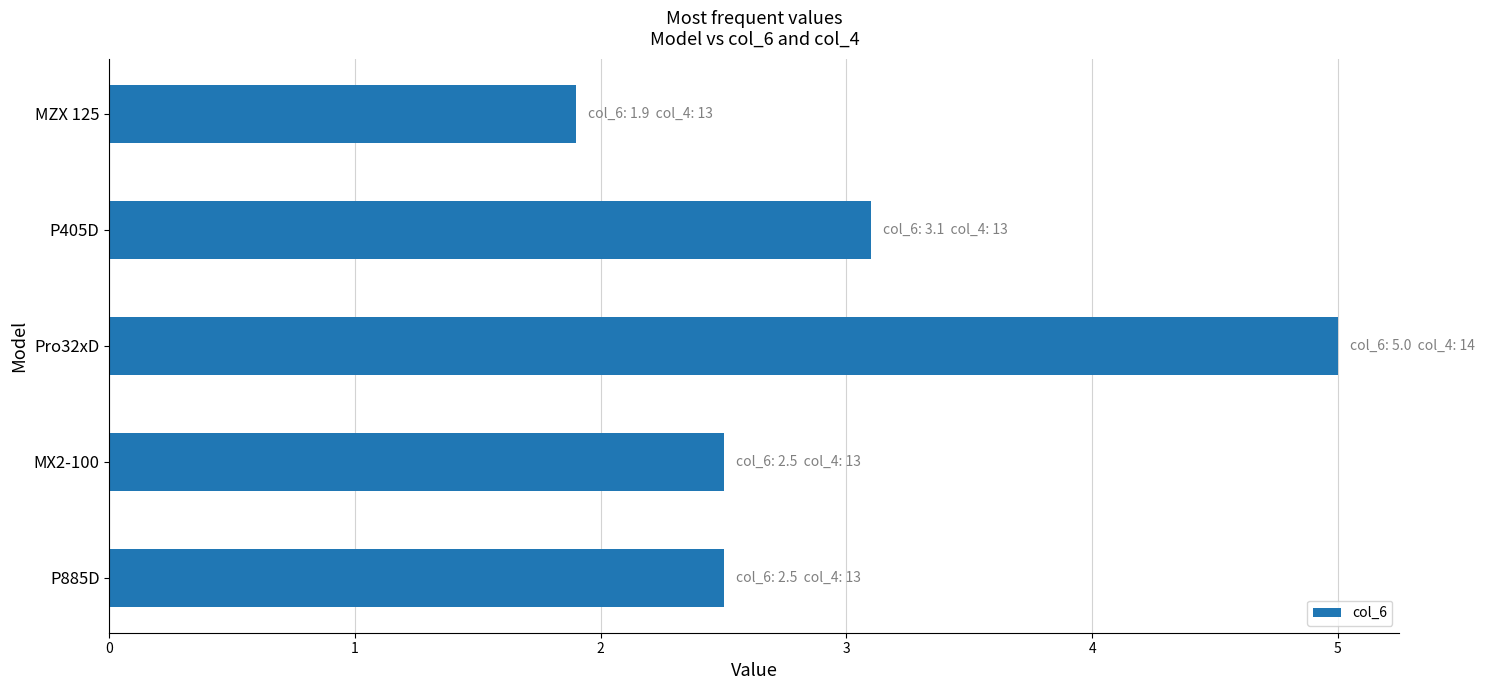

What is the change in value from MZX 125 to Pro32xD?

+3.1